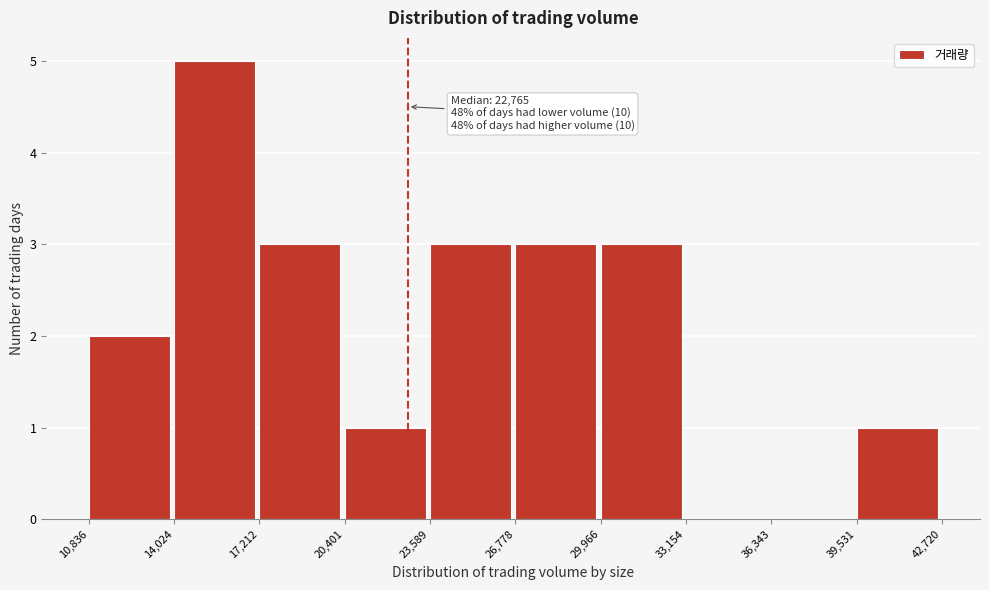

Over which range of the x-axis is the bar tallest?

14,024 to 17,212